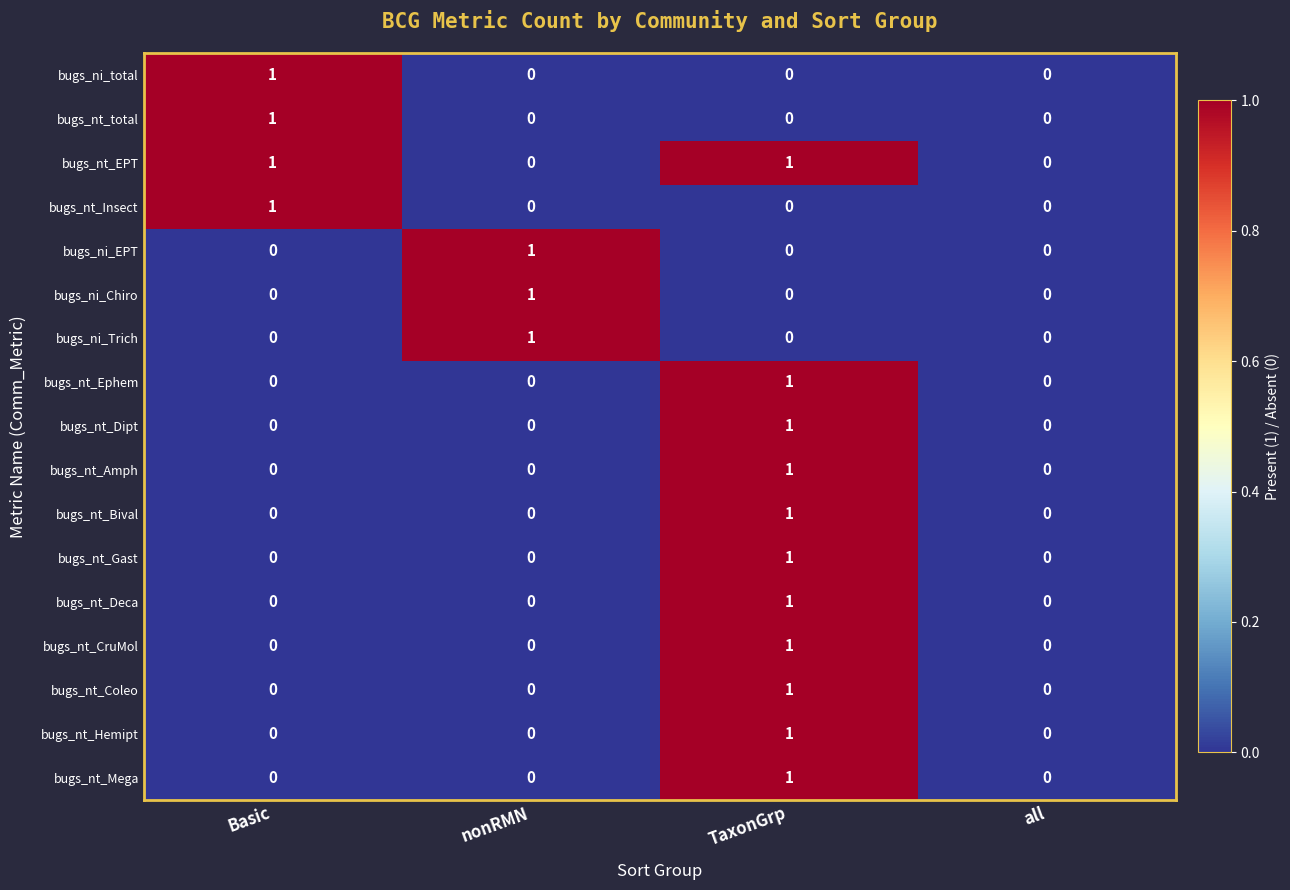

Count the bugs_nt_Ephem values in the range 0 to 1.

4